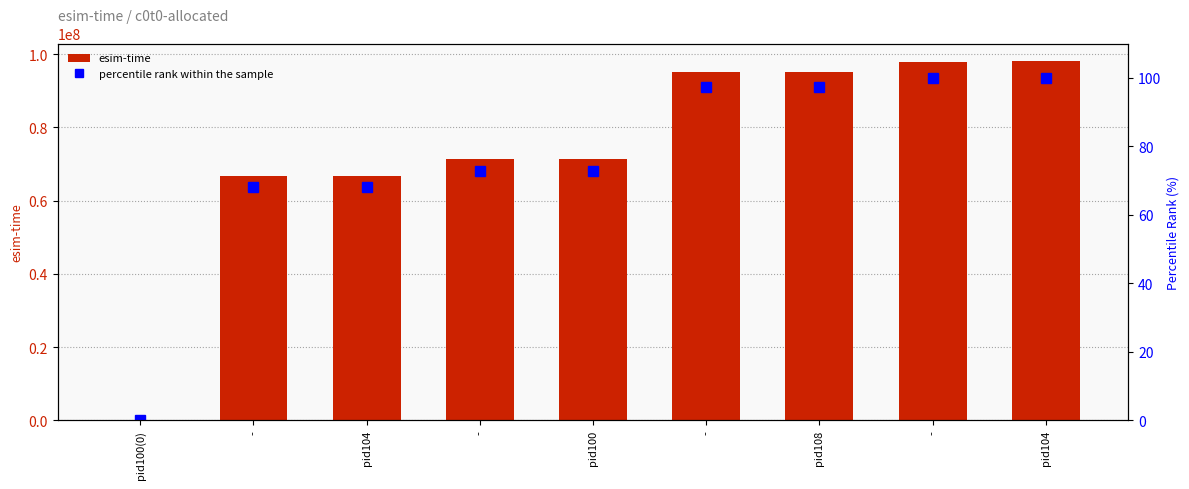

What is the value of the percentile rank within the sample bar at the 8th from the left?

68.2